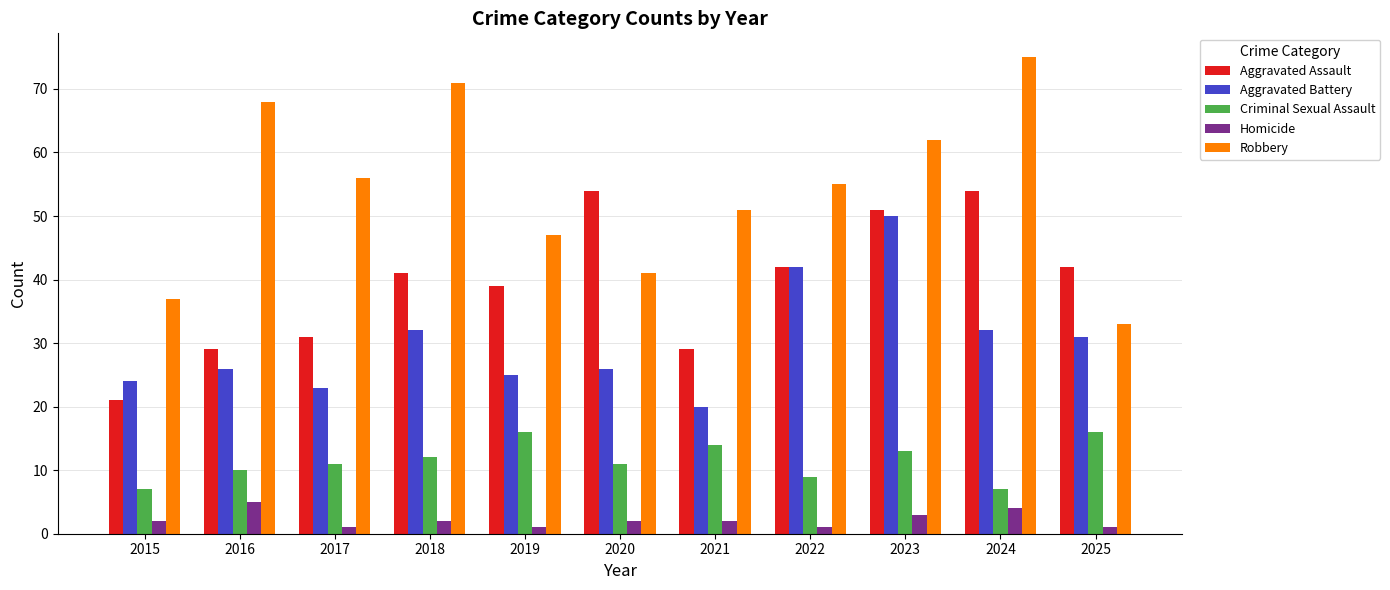

What is the lowest value of the Criminal Sexual Assault series?

7